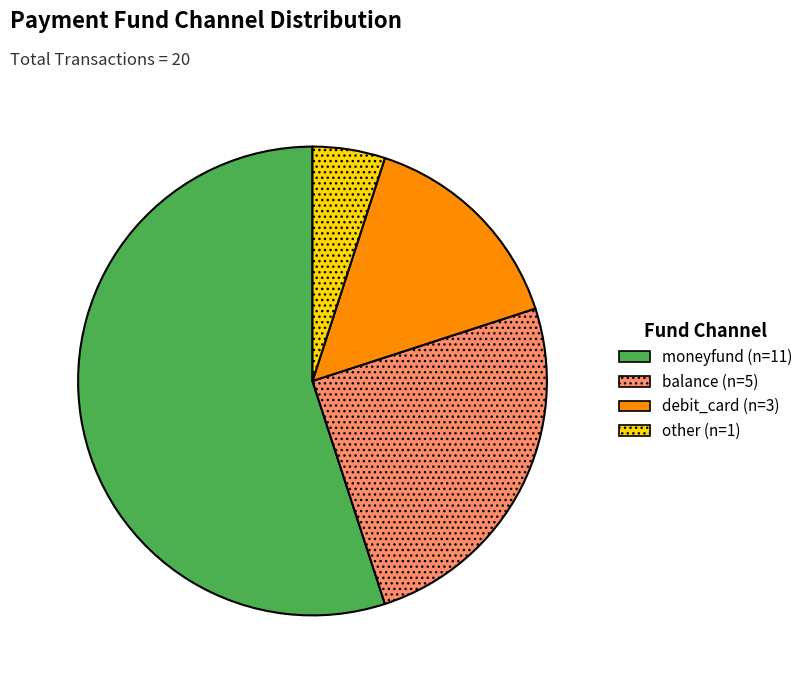

Which category has the biggest portion of the pie?

moneyfund